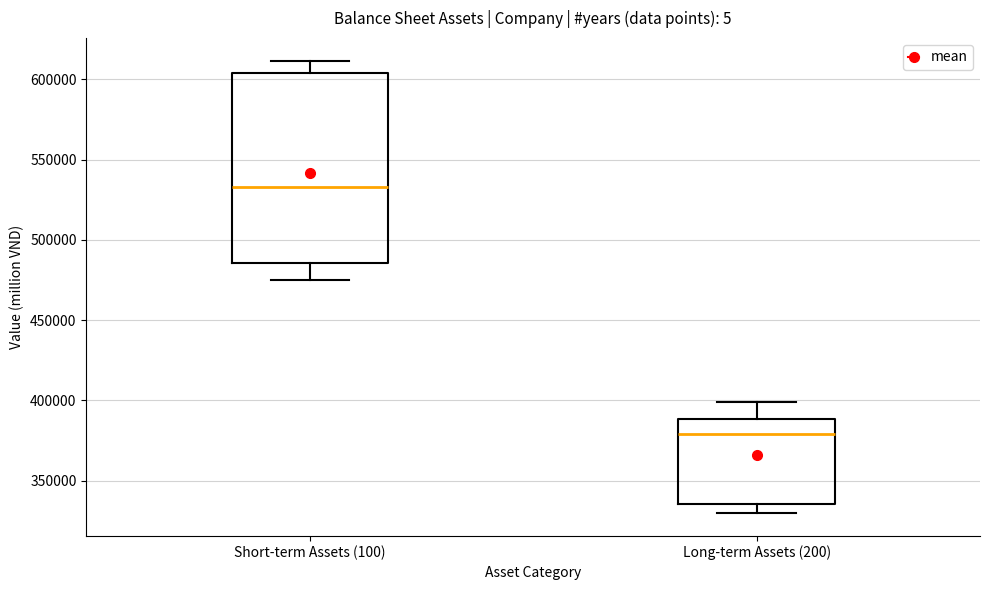

Reading left to right, read every box against the y-axis: the position of its median line, the range the box covers, and the ends of its whiskers. The values are not printed on the chart, so give them approximately, as read against the axis.

Short-term Assets (100): median 535000, box 485000 to 605000, whiskers 475000 to 610000
Long-term Assets (200): median 380000, box 335000 to 390000, whiskers 330000 to 400000